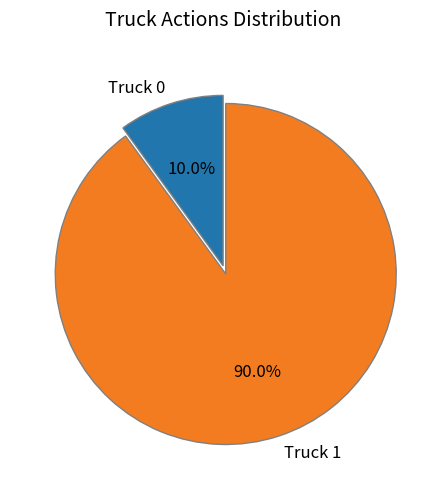

What is the largest slice in the pie chart?

Truck 1